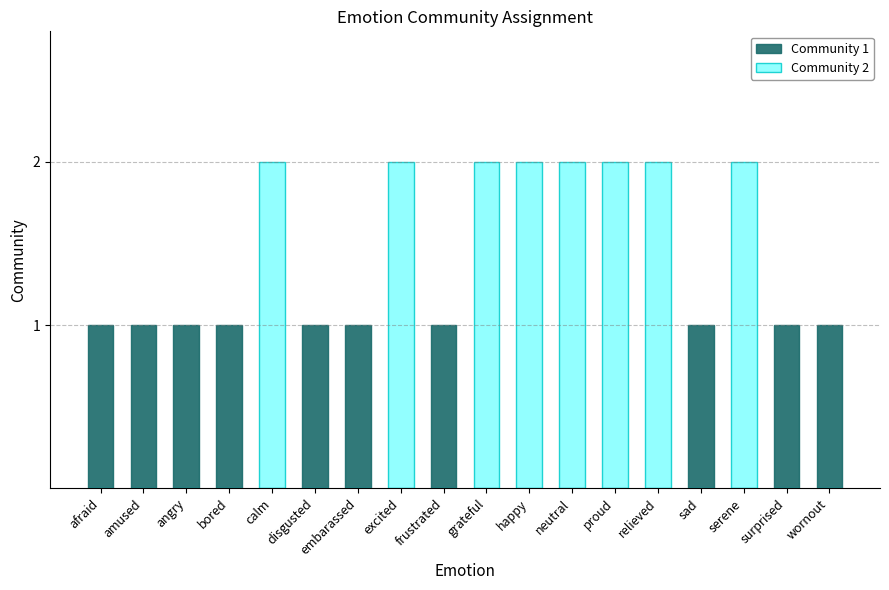

At surprised, list the series in order from largest to smallest.

Community 1, Community 2